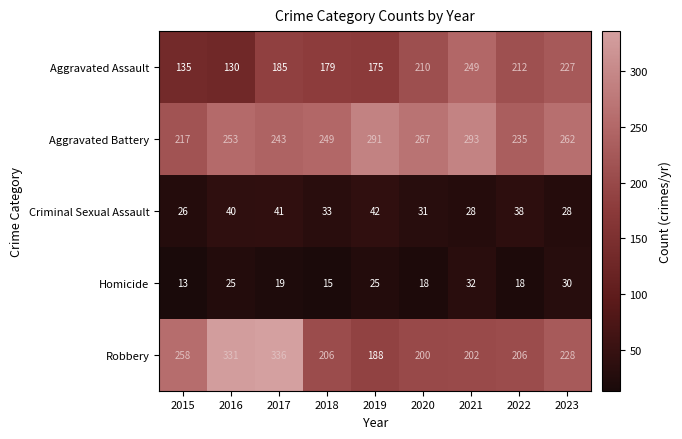

Is it true that Homicide equals 8 at 2015?

False